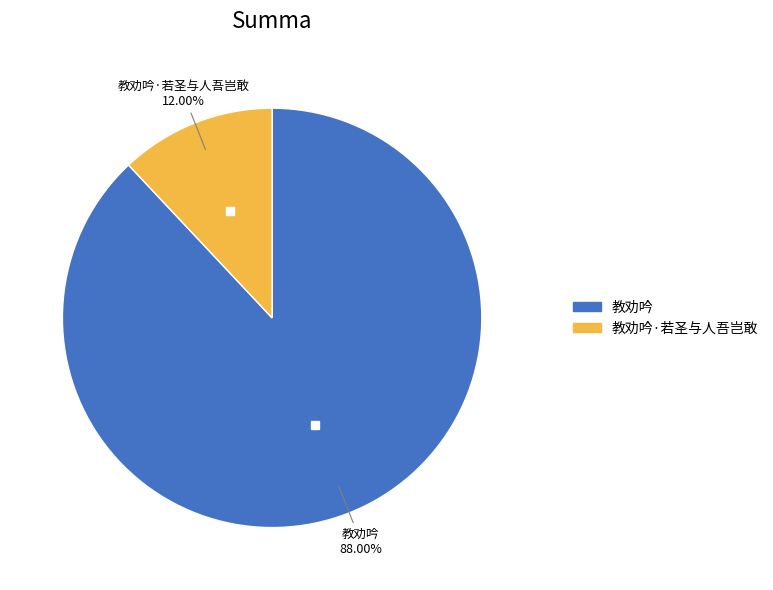

How many segments does this pie chart have?

2